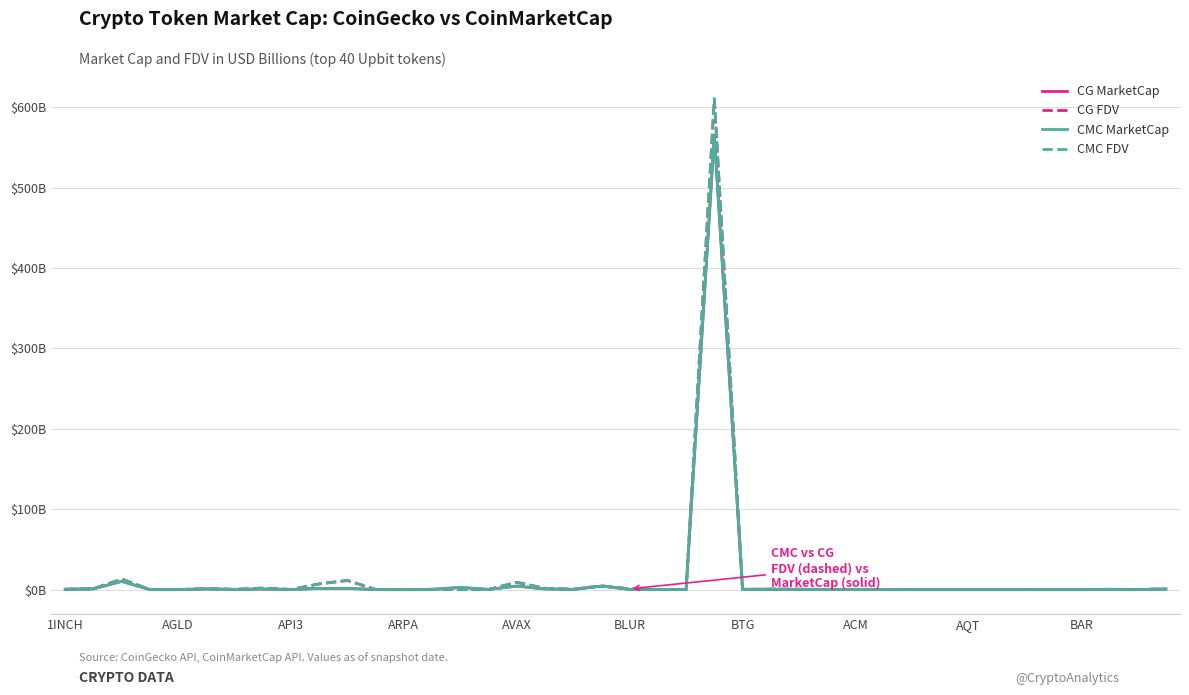

Does the chart display data point markers on the line(s)?

No